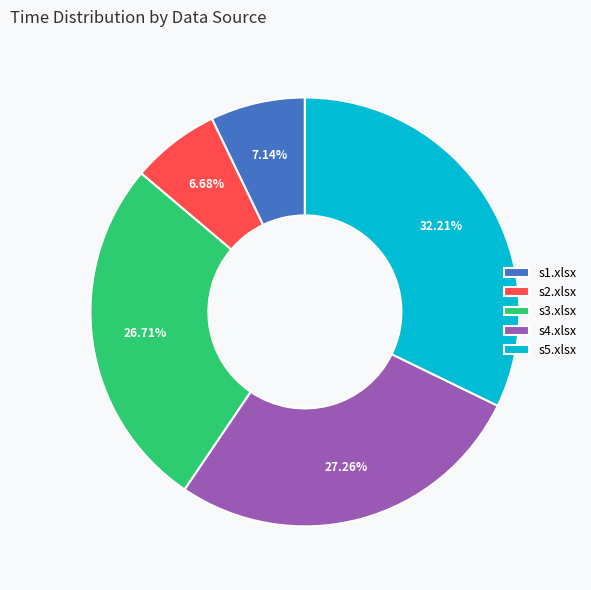

Which slice is the largest?

s5.xlsx